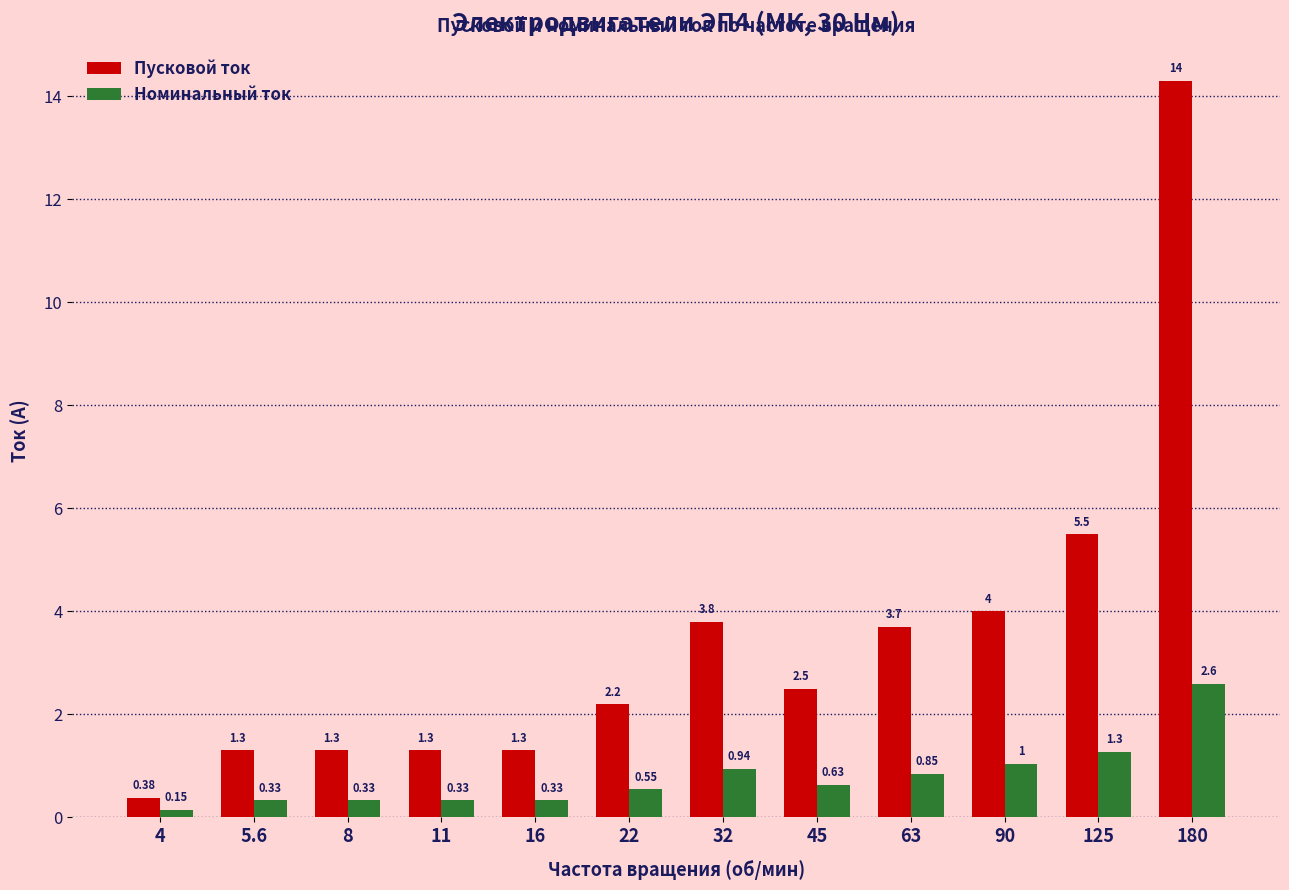

What is the maximum value shown in the chart?

14.3